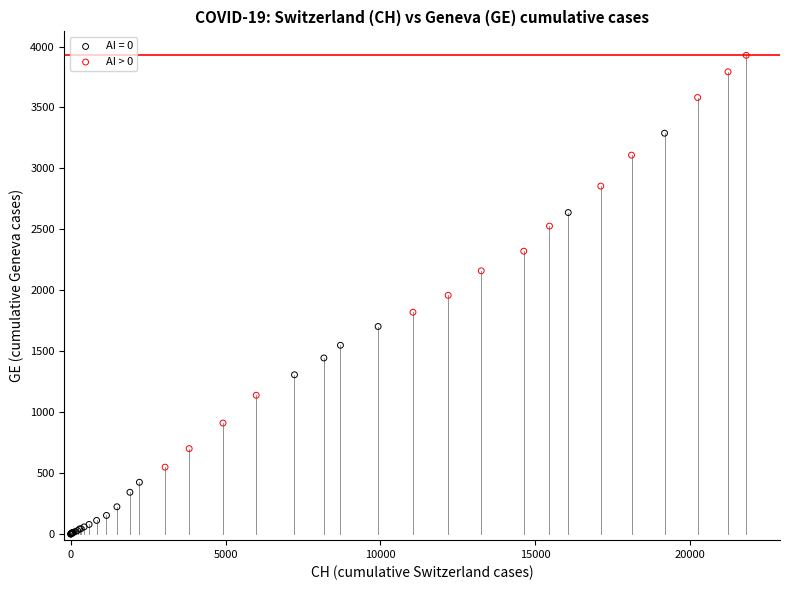

Which series contains the highest Y value?

AI > 0